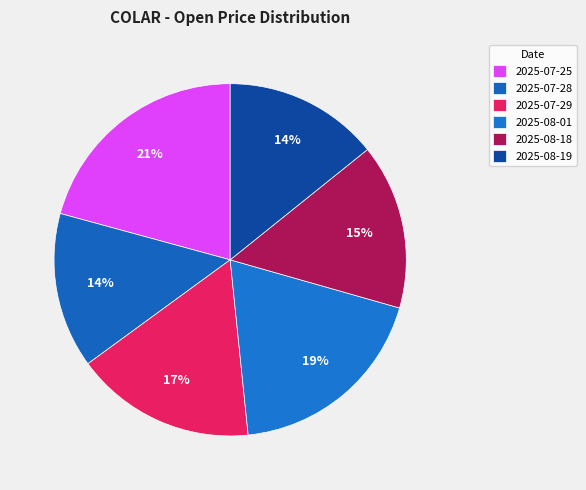

Does any single category account for the majority?

No